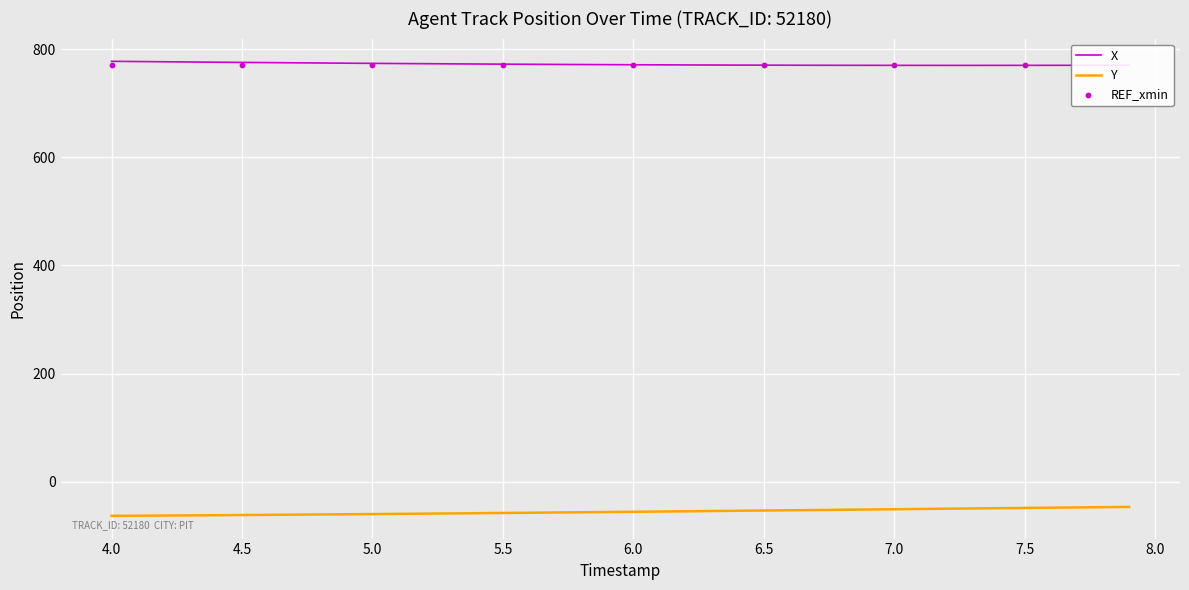

At how many categories does at least one series exceed 459?

40